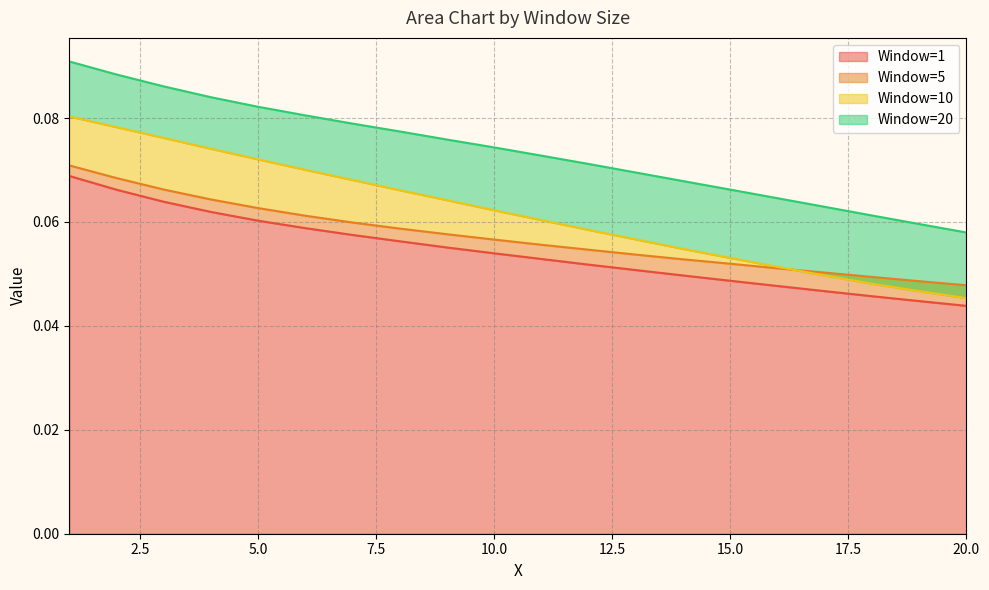

True or false: Window=10 and Window=1 intersect in this chart.

False